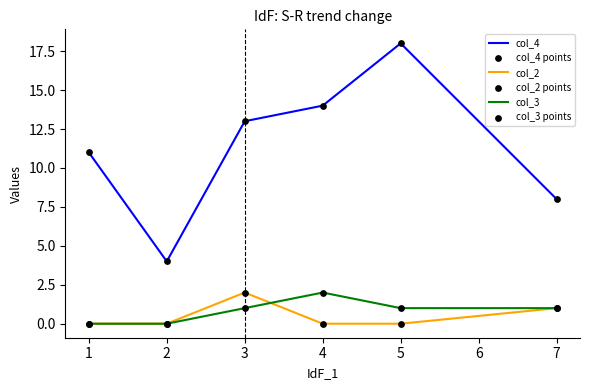

Which series has the largest range (max minus min)?

col_4